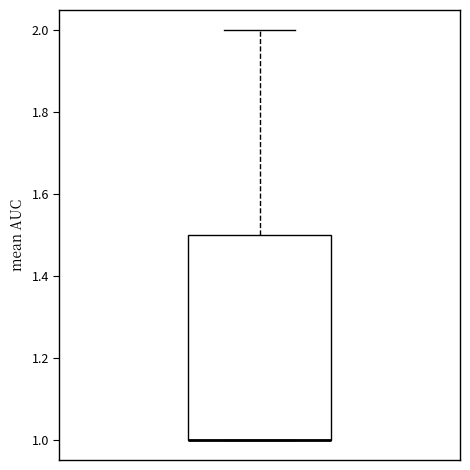

Read this box plot against the y-axis: the position of the median line, the range covered by the box, and the ends of both whiskers. The values are not printed on the chart, so give them approximately, as read against the axis.

median 1.0 (drawn on the box's lower edge), box 1.0 to 1.5, whiskers 1.0 to 2.0